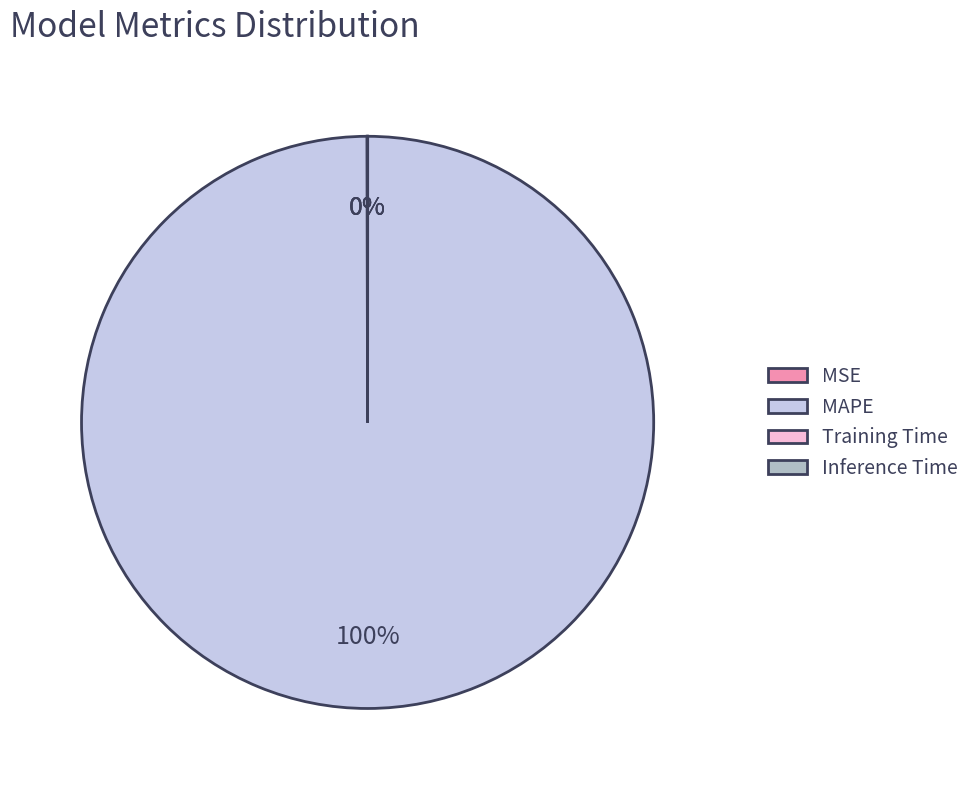

Which category accounts for the majority?

MAPE